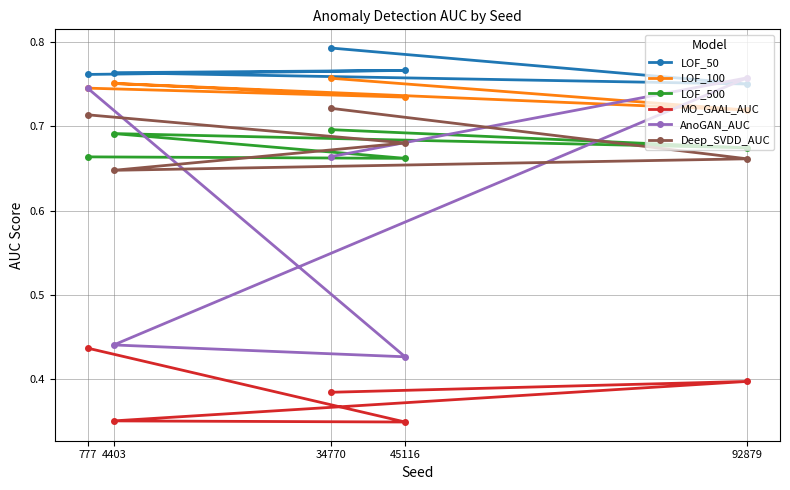

At which label is LOF_100 closest to 0?

92879